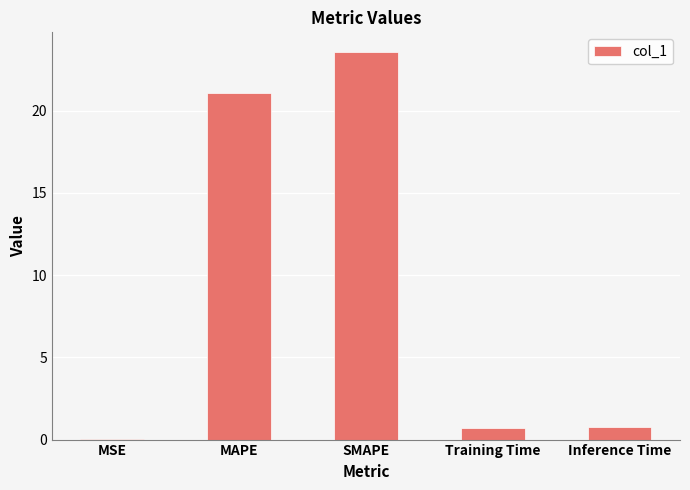

The value at Inference Time is 0.8. True or false?

True